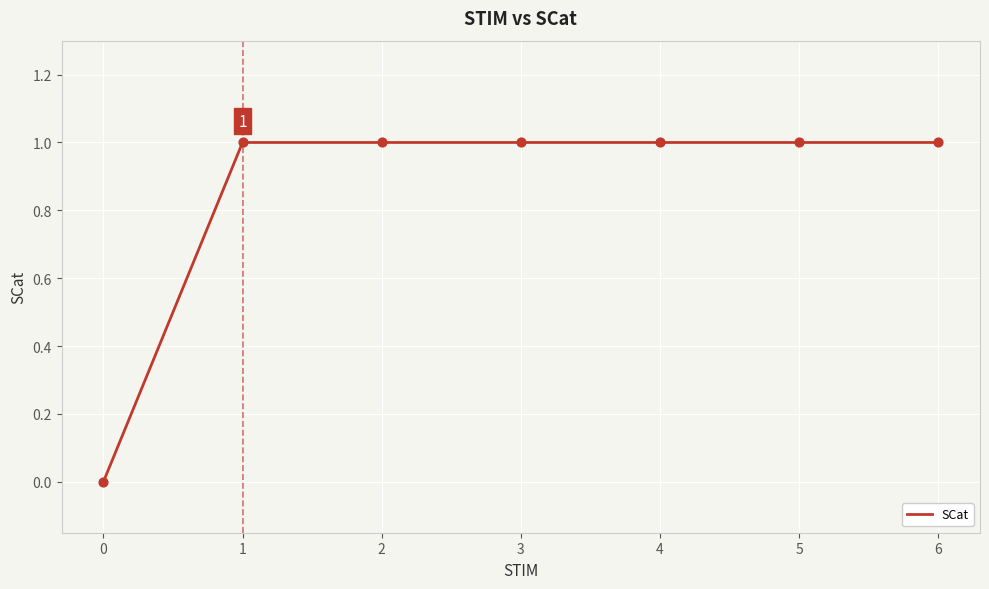

Which has a higher value, 4 or 0?

4